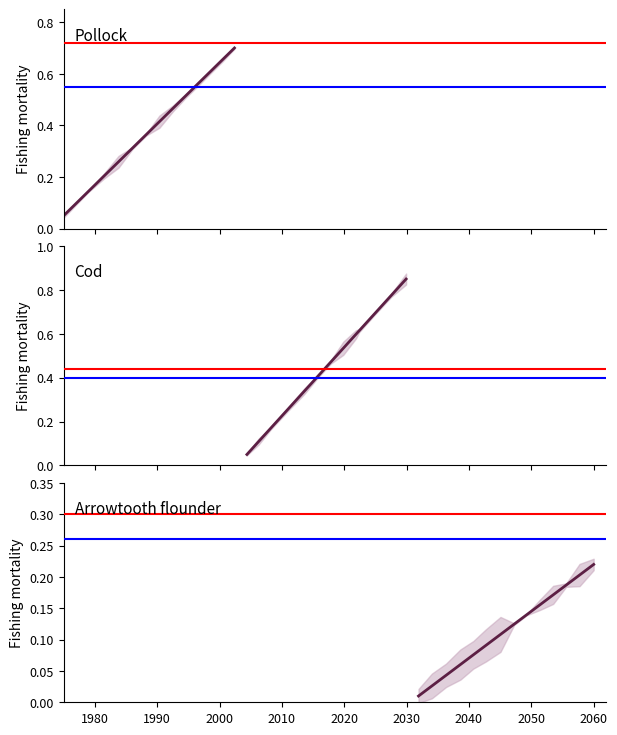

How many lines are shown in the chart?

1